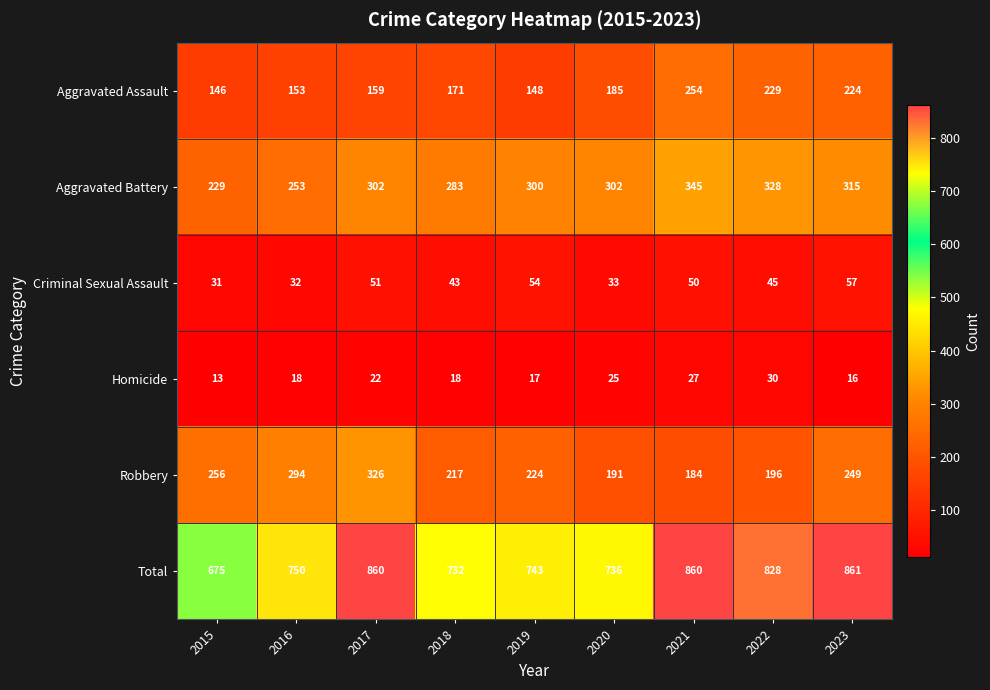

What is the greatest value displayed?

861